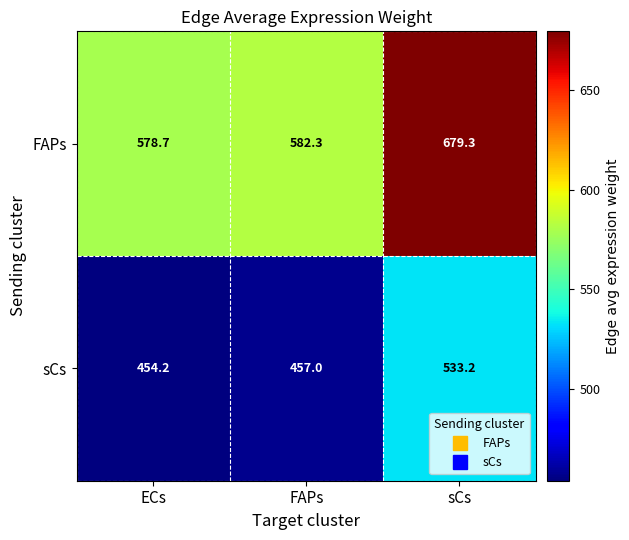

Rank the series by their maximum value, from lowest to highest.

sCs, FAPs